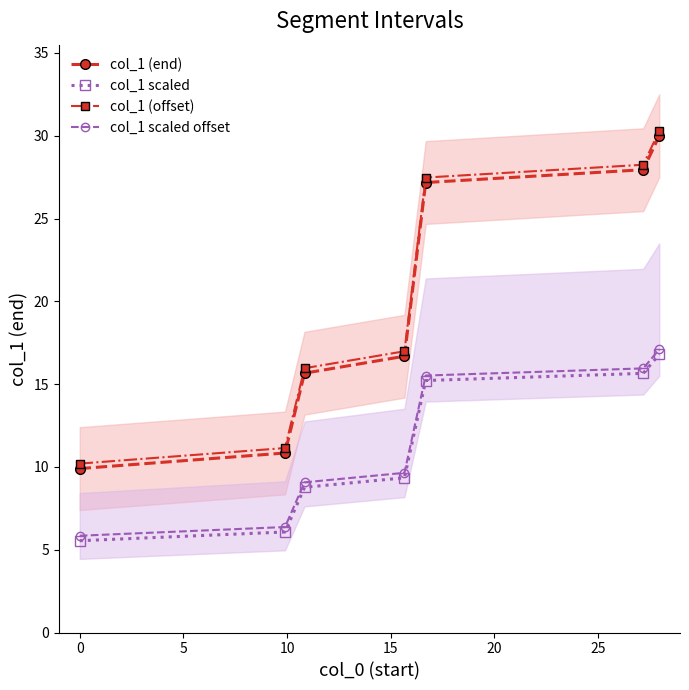

True or false: col_1 scaled offset and col_1 (end) cross at least once.

False